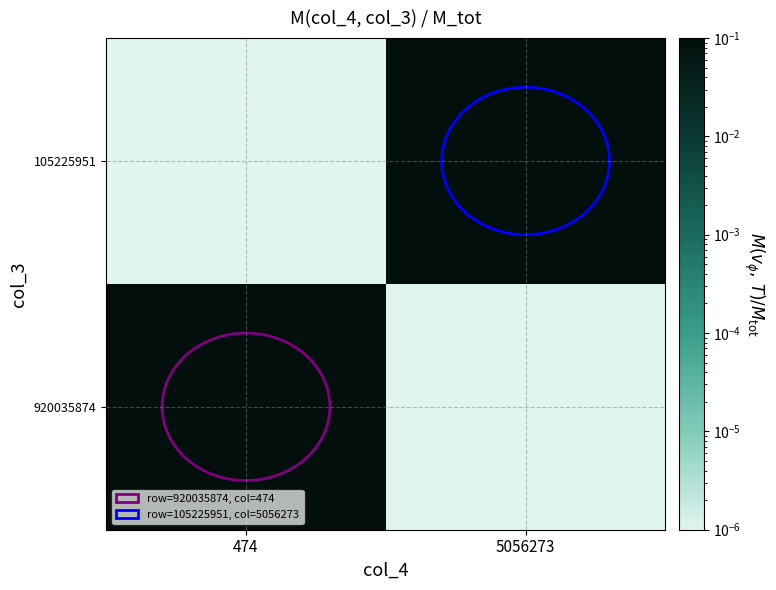

Which has a higher value, 5056273 or 474?

474